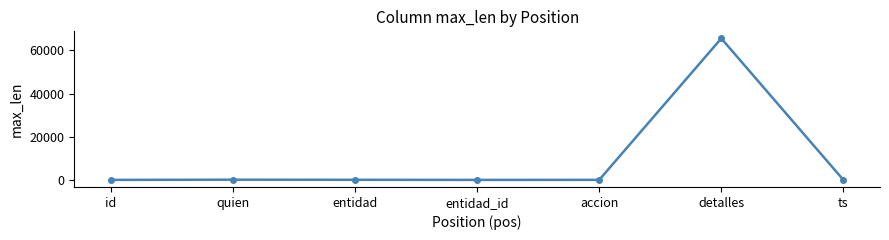

True or false: the data has more than 0 interior local peaks.

True